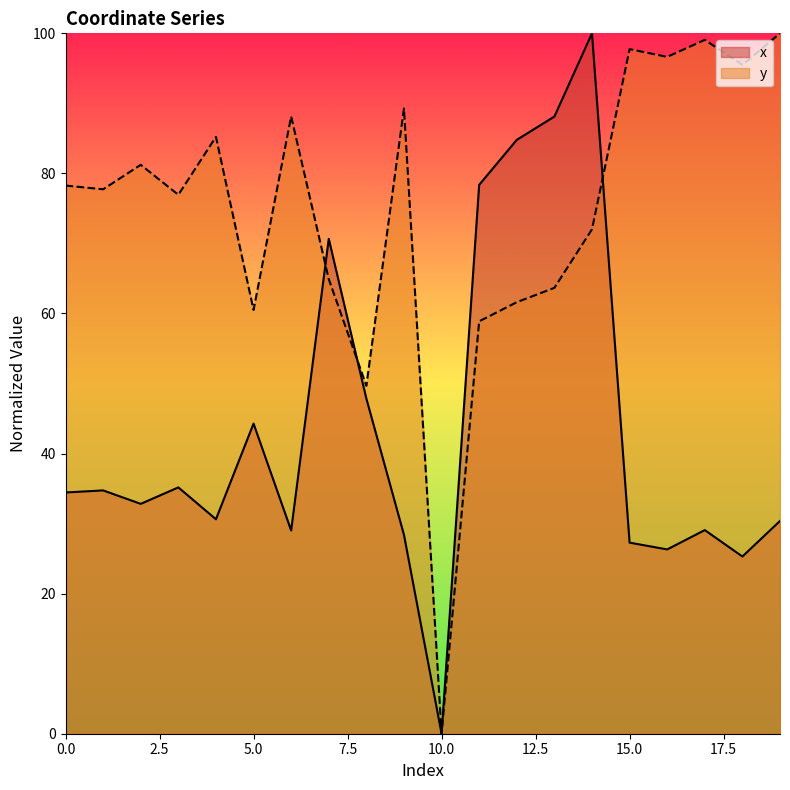

The y series shows 96.6 at 16. True or false?

True